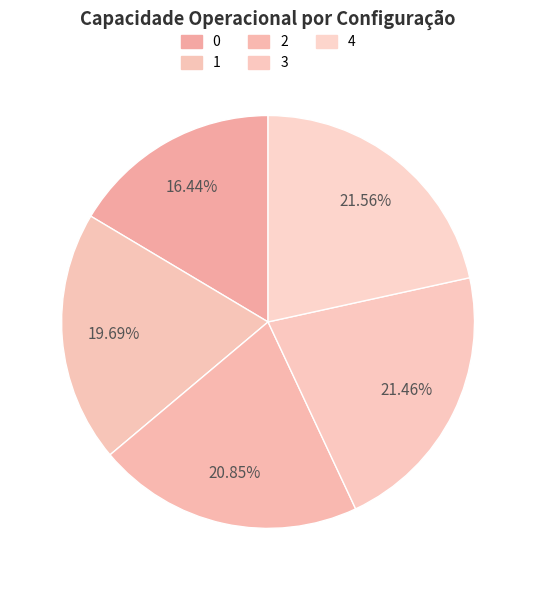

How many slices are in this pie chart?

5